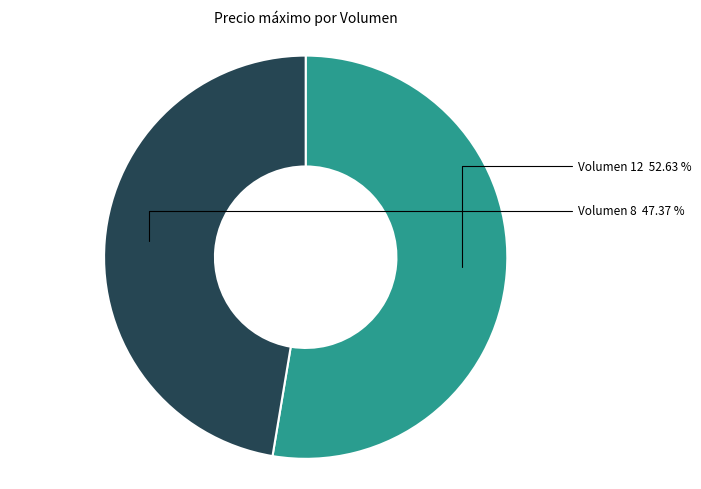

Which category has the biggest portion of the pie?

Volumen 12